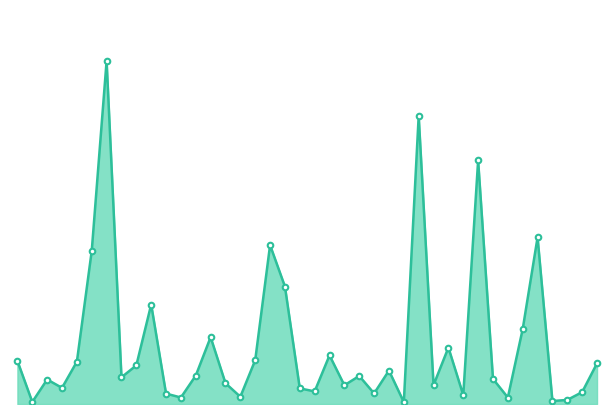

Does the chart have visible grid lines?

No